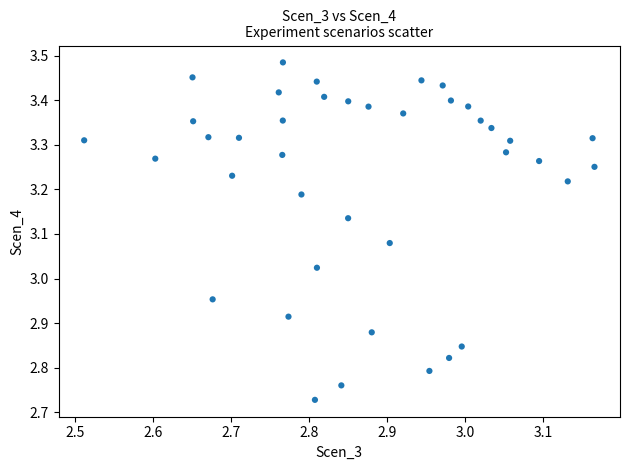

What is the range of X values (max minus min)?

0.7